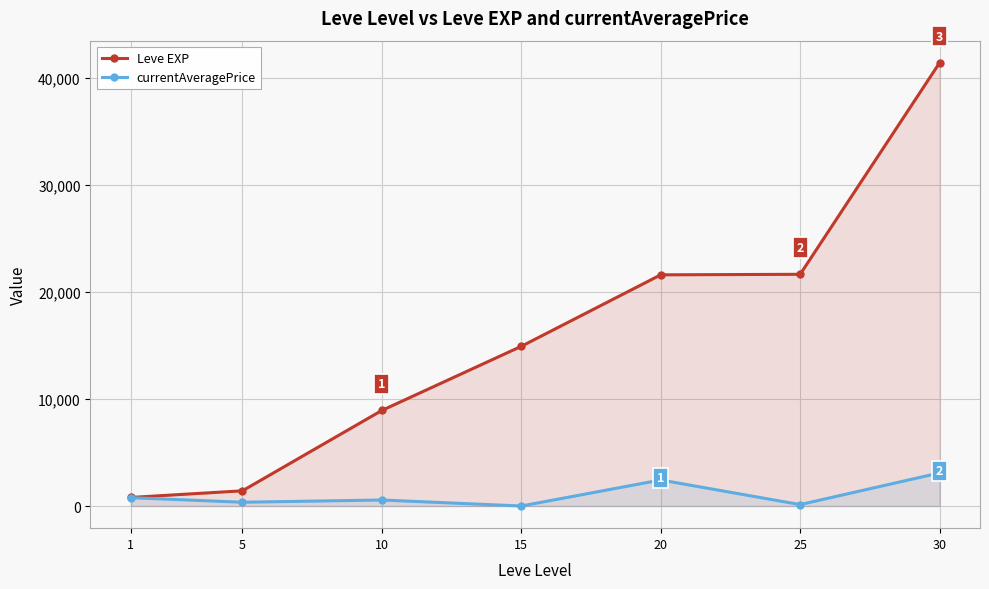

List the series in order of their overall mean, lowest first.

currentAveragePrice, Leve EXP